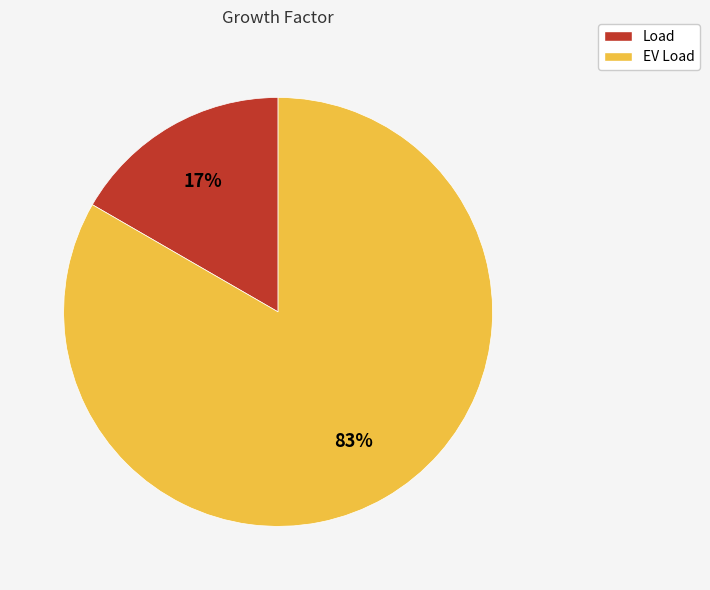

Does any single category account for the majority?

Yes